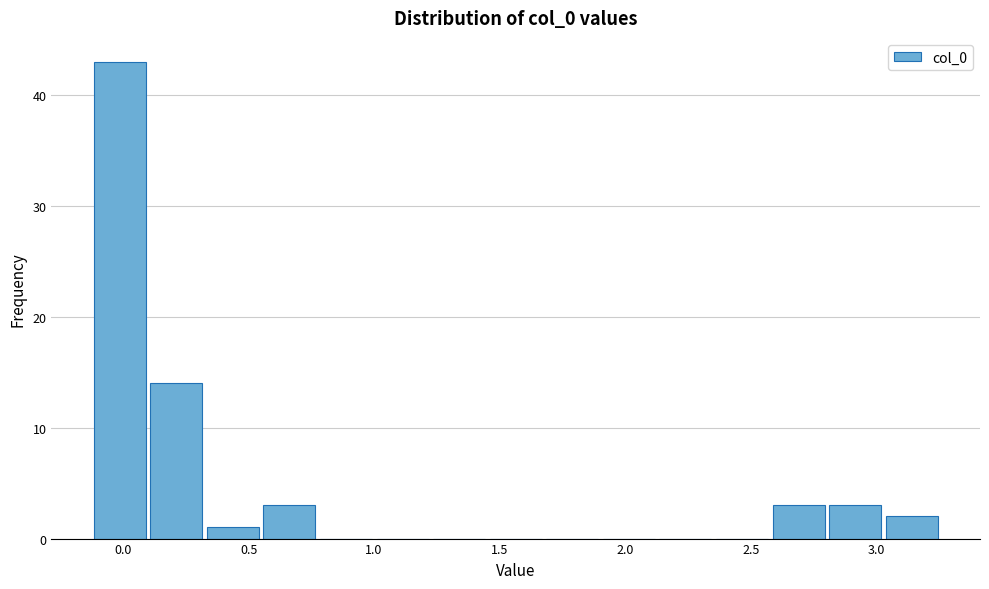

What is the height of the bar covering 3.05 to 3.25 on the x-axis? Neither the bar edges nor the heights are printed on the chart, so give them approximately, as read against the axes.

2